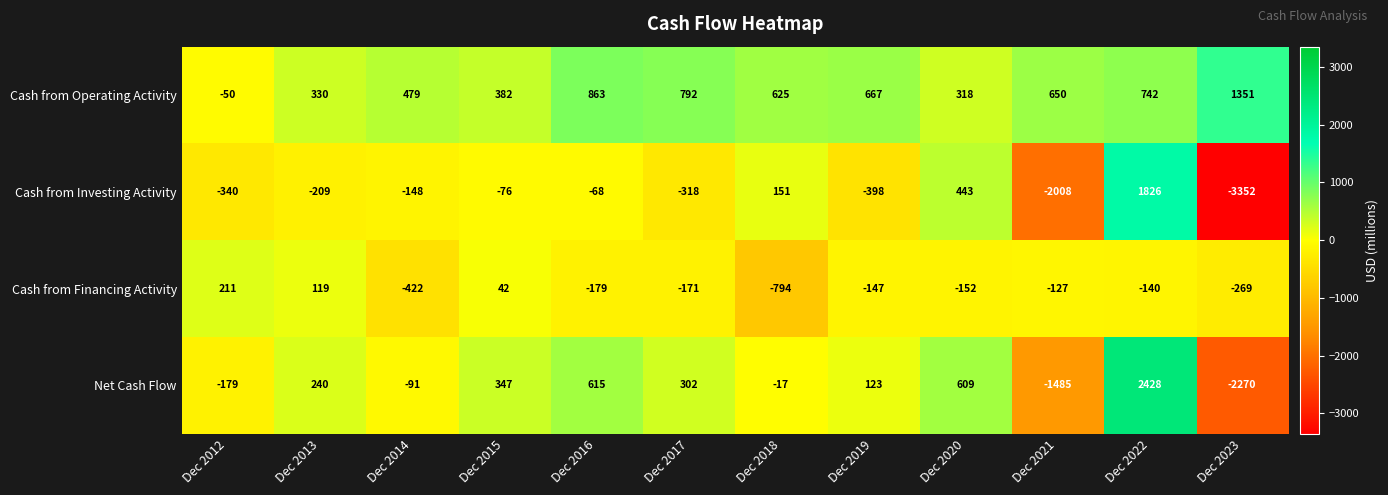

How many data points does each series have?

12